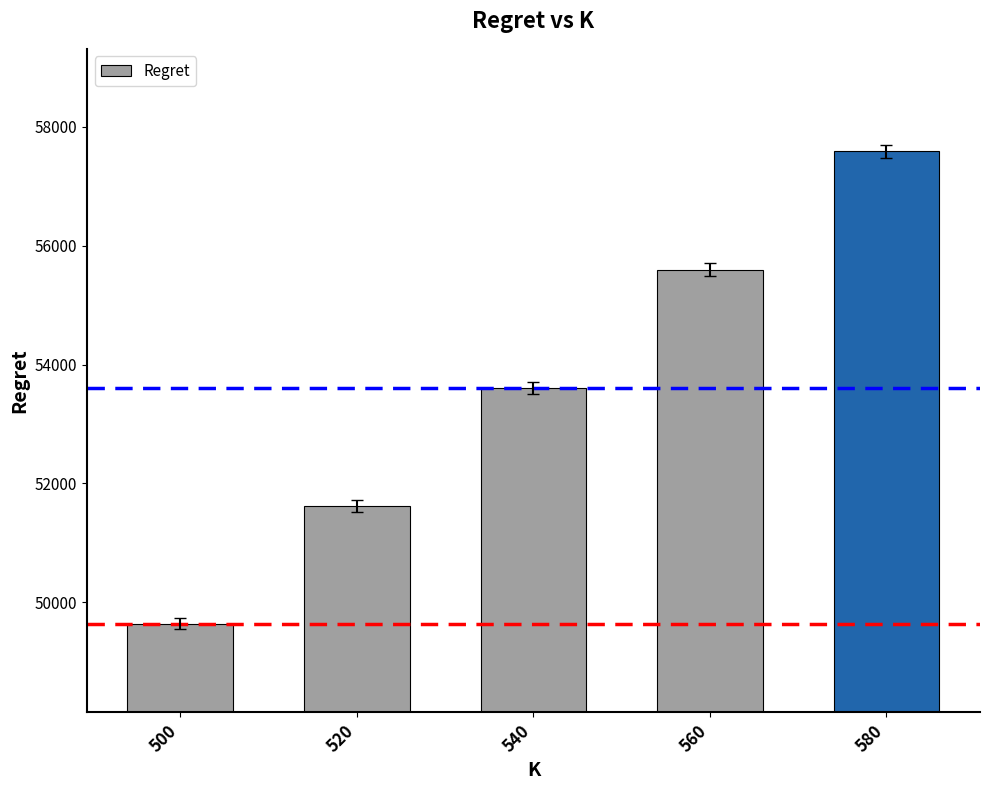

Count the number of values greater than 53606.

3